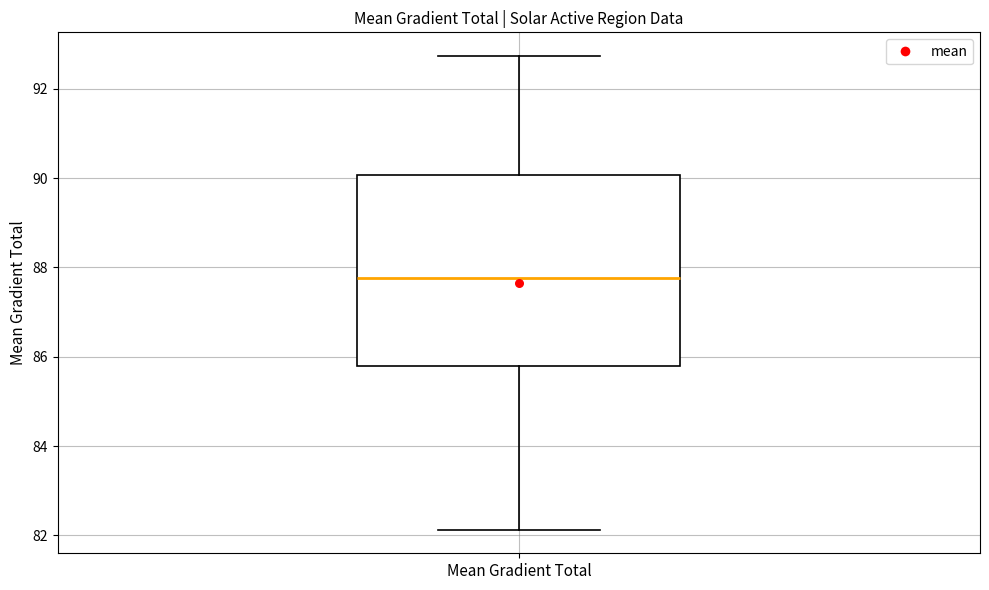

Where does the median line of the box for Mean Gradient Total sit on the y-axis? The values are not printed on the chart, so give them approximately, as read against the axis.

87.8